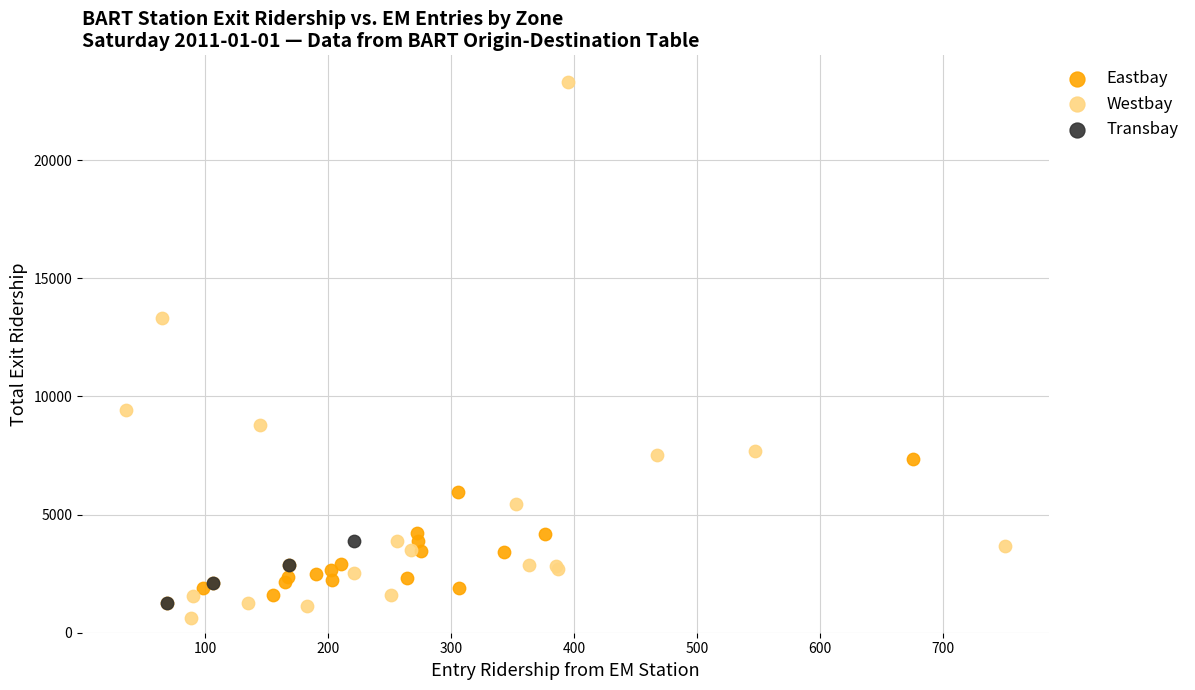

Which series contains the highest Y value?

Westbay